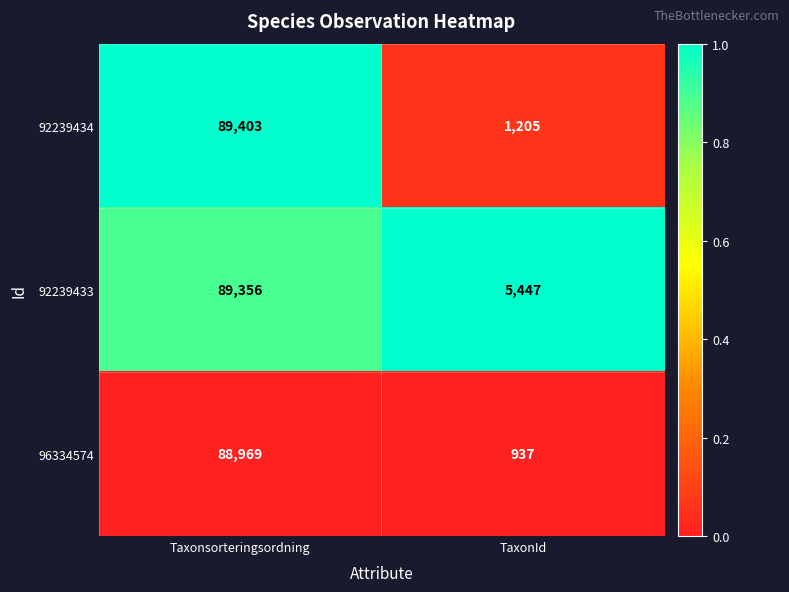

List the series in order of their peak value, highest first.

92239434, 92239433, 96334574